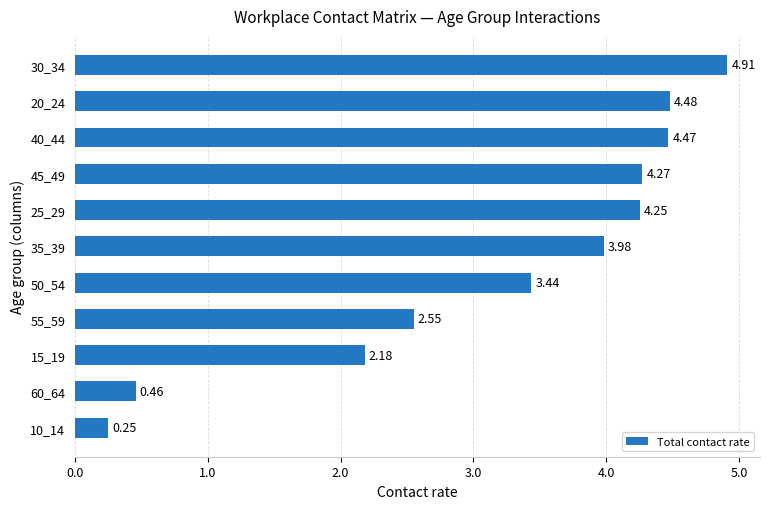

What is the change in value from 10_14 to 30_34?

+4.7